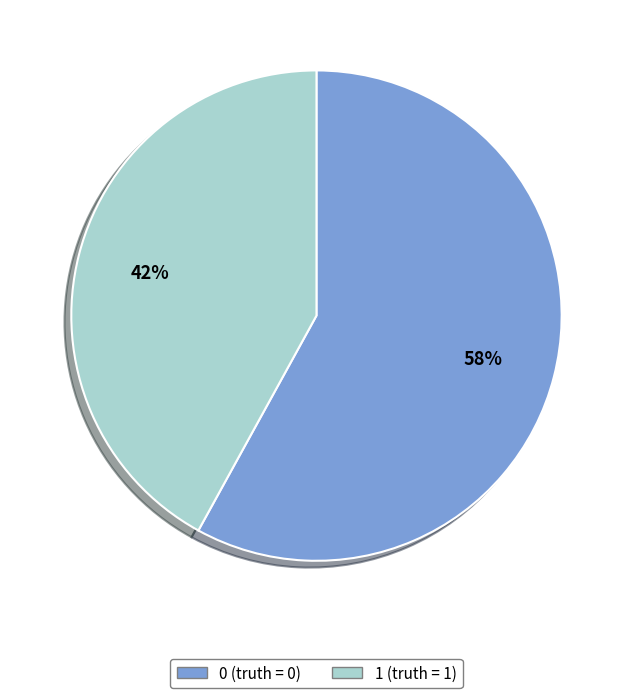

To the nearest percent, what is the average slice percentage?

50%